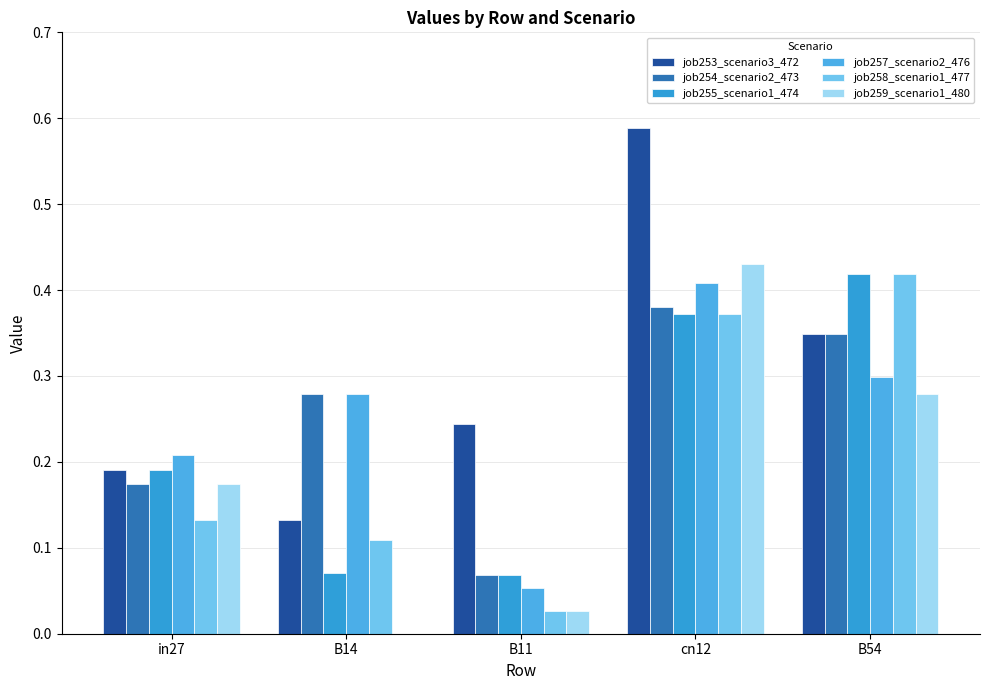

Does the chart contain stacked bars?

No